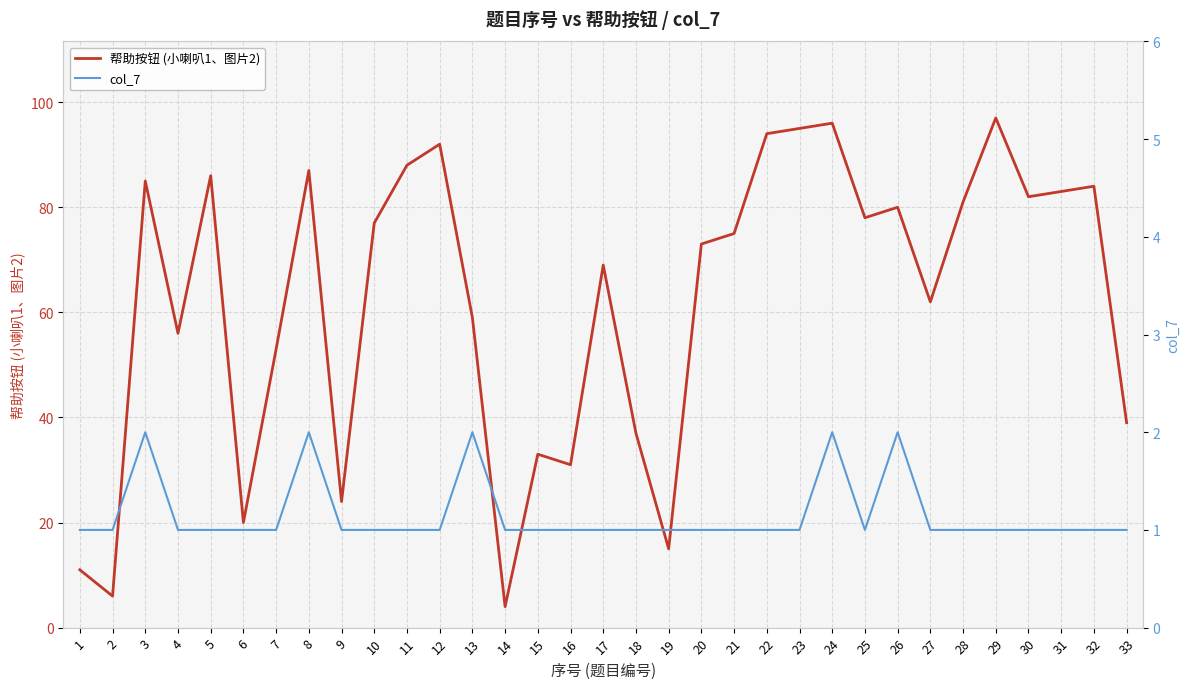

What is the total value across all series at 30?

83